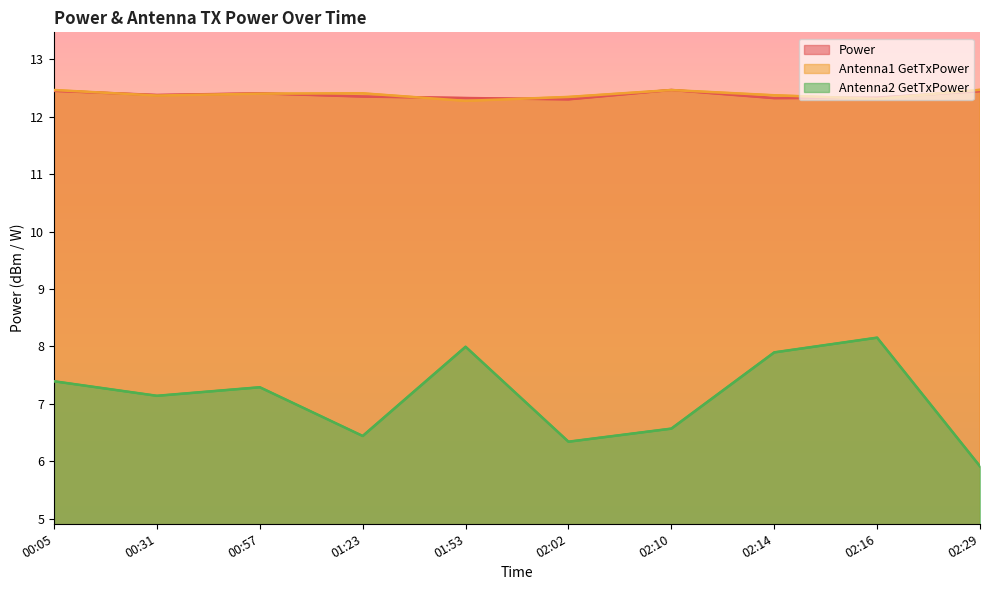

True or false: Antenna1 GetTxPower and Antenna2 GetTxPower cross at least once.

False